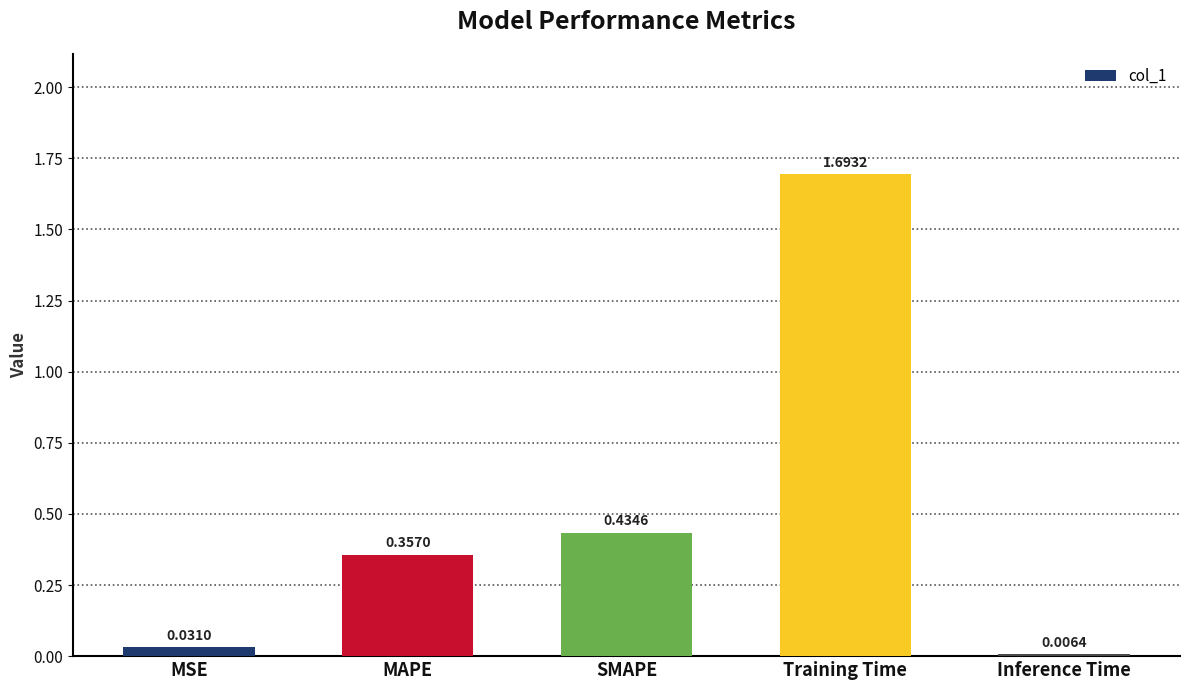

Which category has the highest value across all series?

Training Time